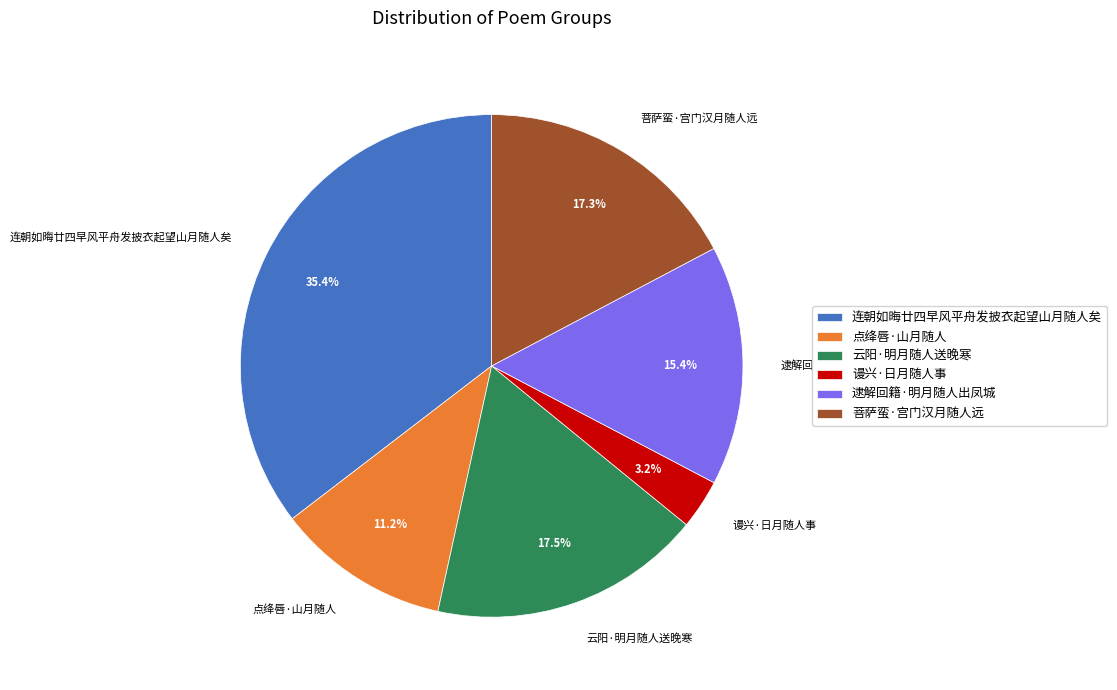

To the nearest percent, what is the average slice percentage?

17%